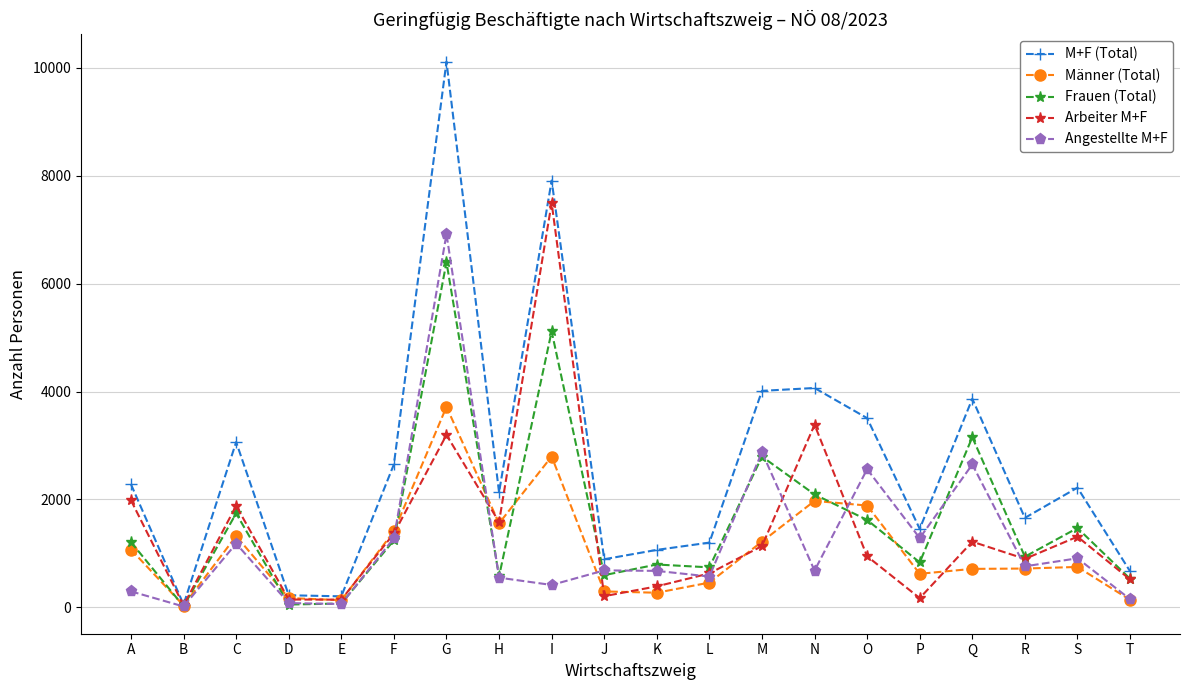

Is this an area chart (filled region under the line)?

No